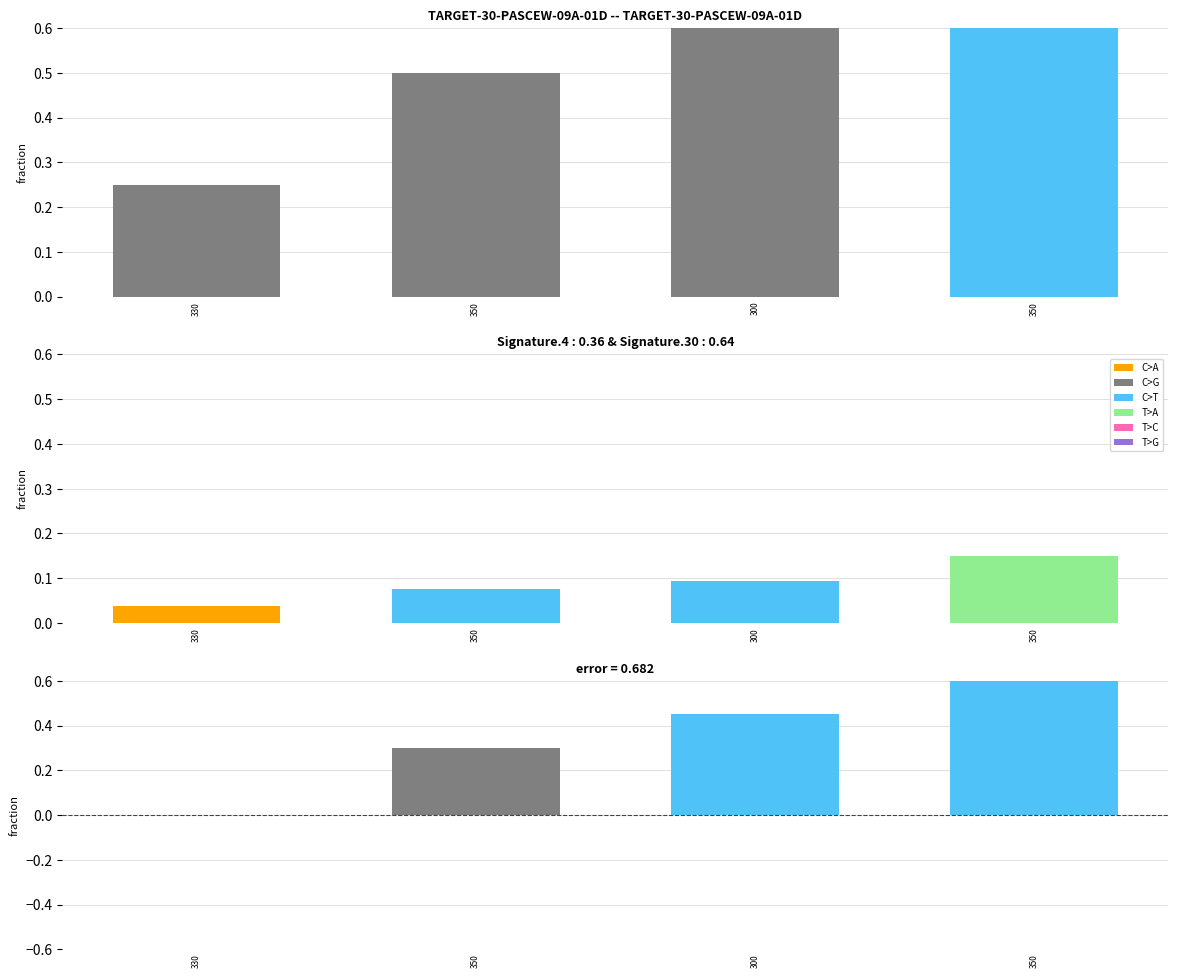

What is the difference between the second highest and second lowest values?

0.1